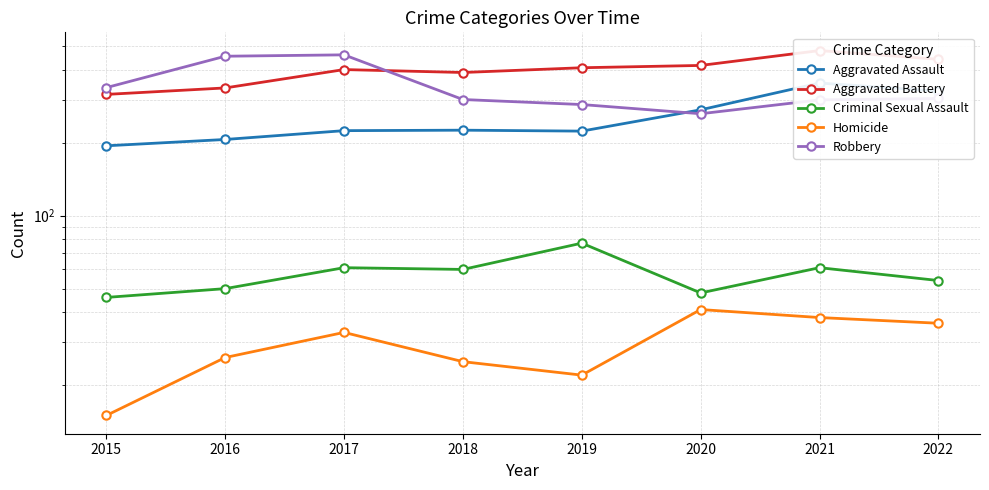

True or false: Homicide has a value of 41 at 2020.

True